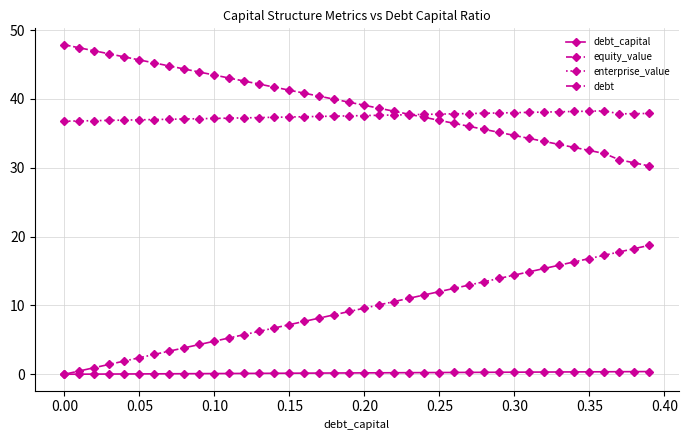

What is the minimum value for equity_value?

30.3